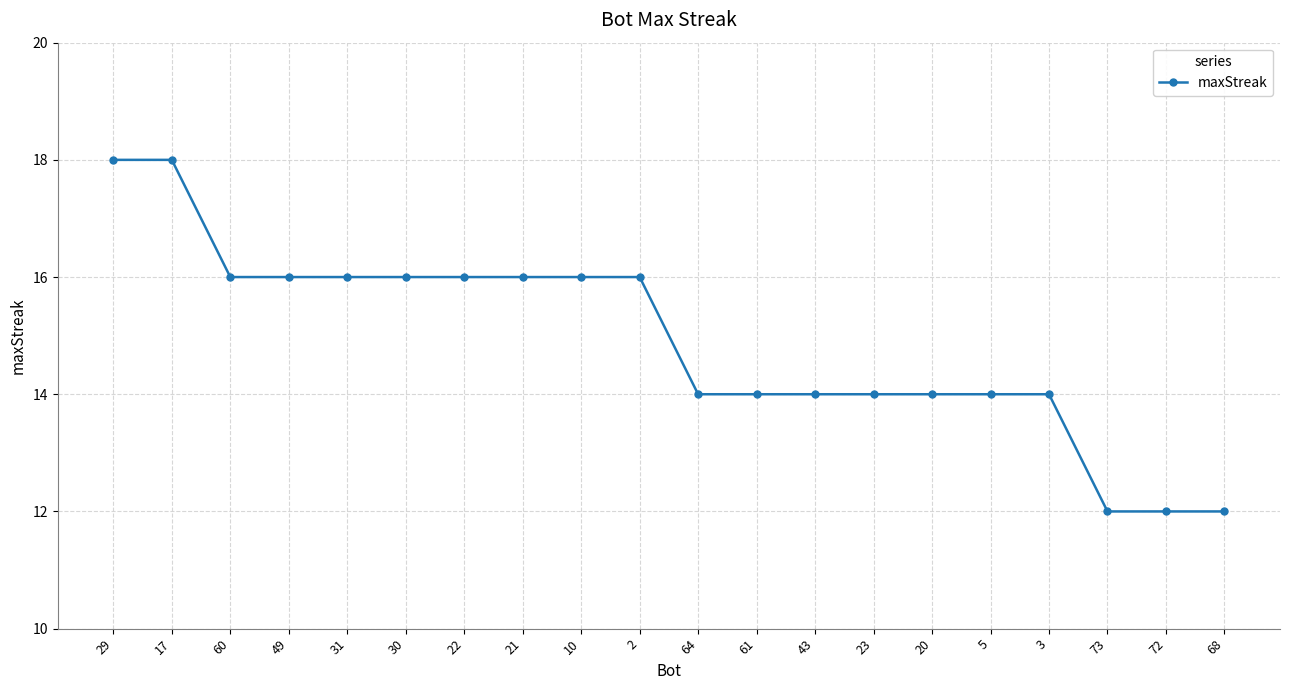

Reading left to right, extract all data points from this chart.

18	18	16	16	16	16	16	16	16	16	14	14	14	14	14	14	14	12	12	12